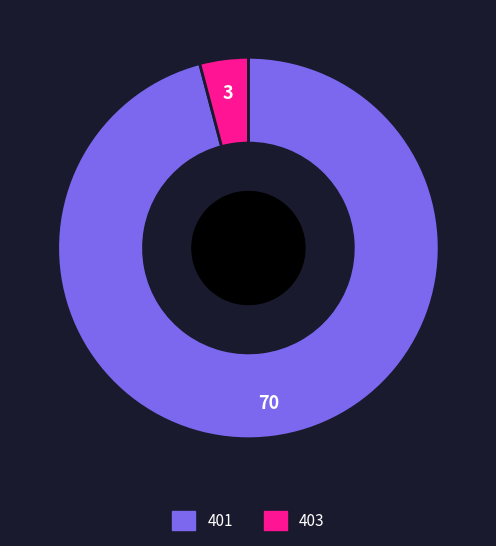

Which category has the smallest portion of the pie?

403